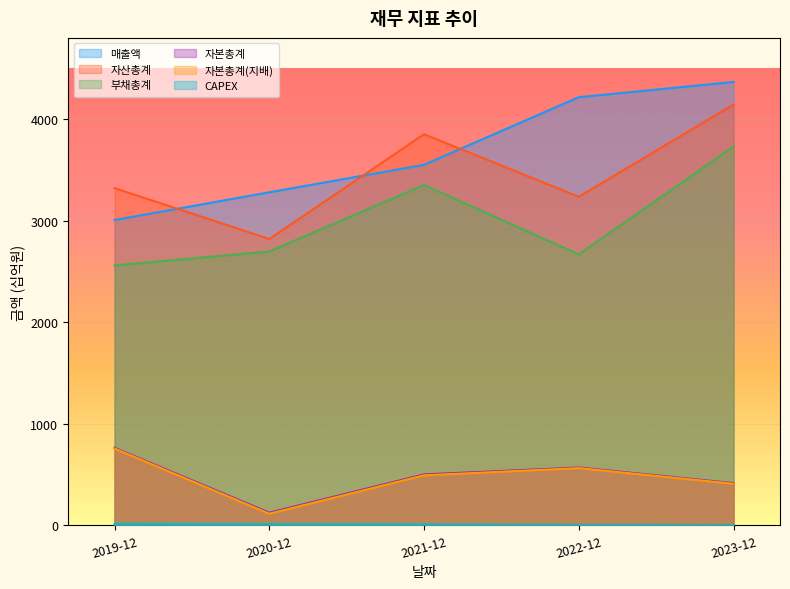

How many 자본총계(지배) values are between 408 and 562?

3